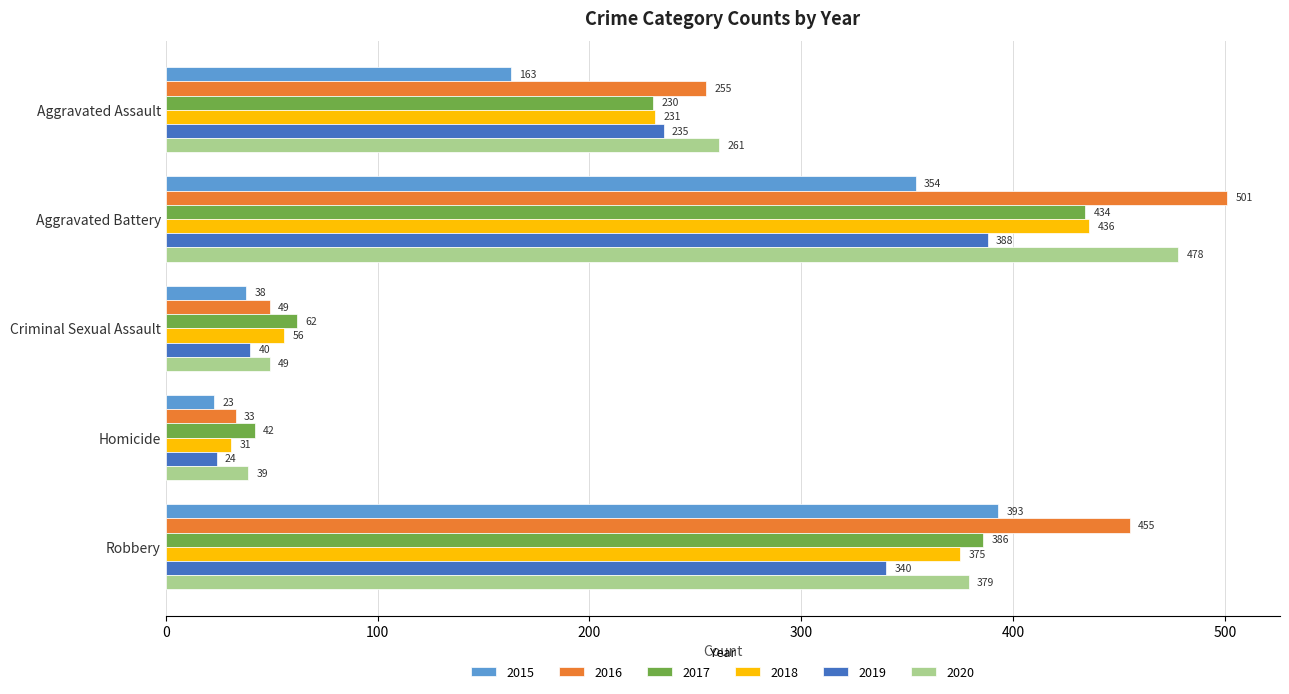

The 2019 series shows 133 at Robbery. True or false?

False